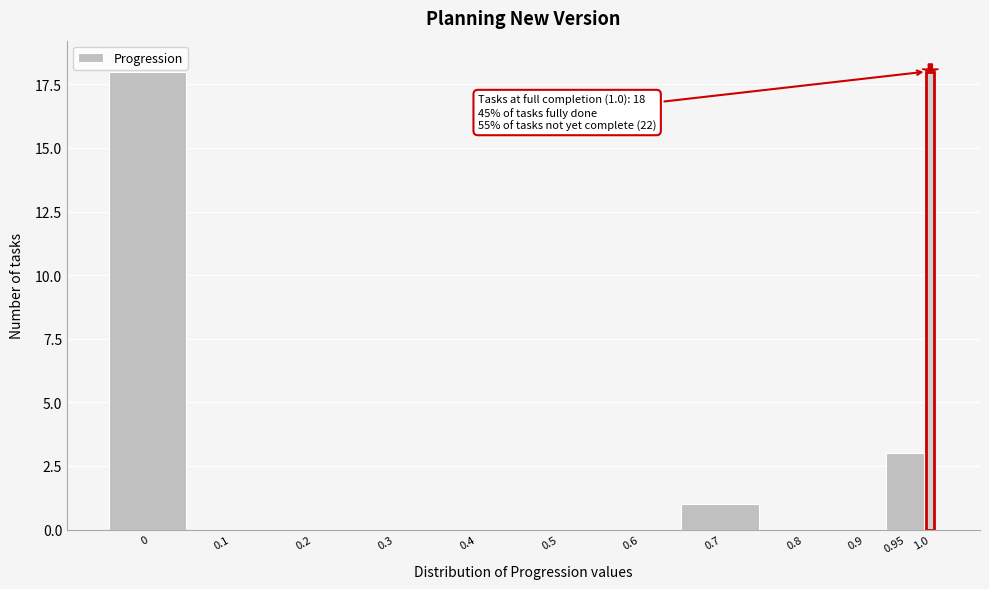

Reading left to right, list all the values displayed in this chart.

0=18	0.1=0	0.2=0	0.3=0	0.4=0	0.5=0	0.6=0	0.7=1	0.8=0	0.9=0	0.95=3	1.0=18